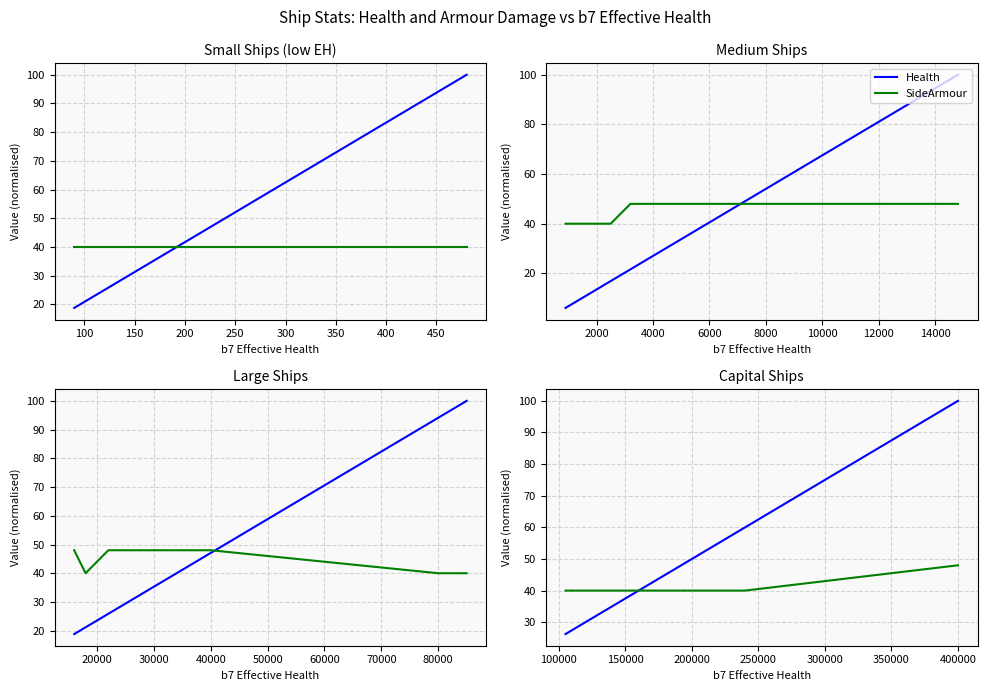

What is the difference between the highest and lowest values at 100?

3.8